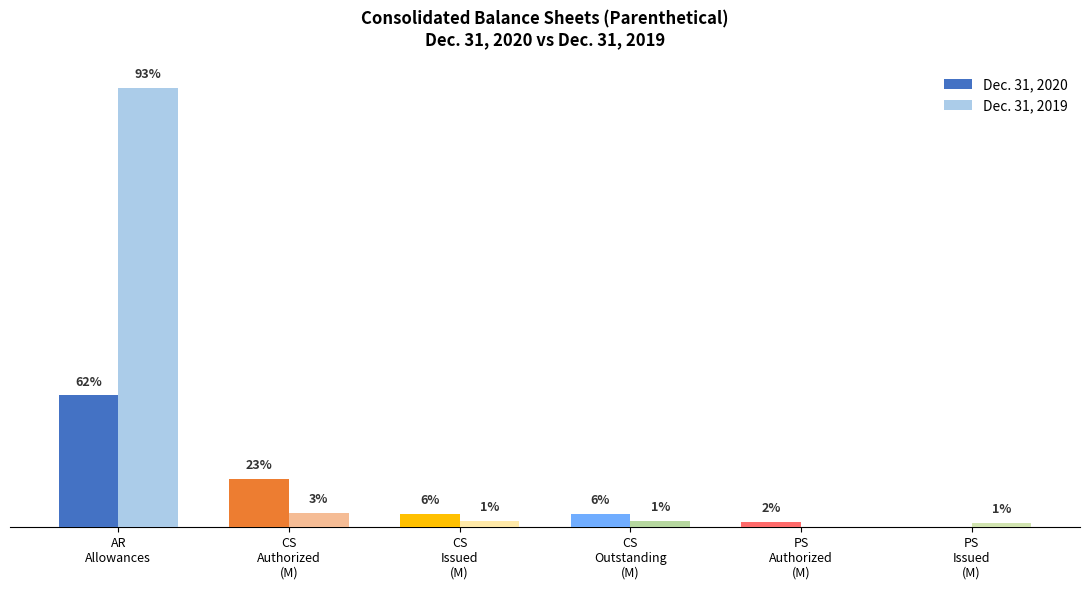

The Dec. 31, 2019 series shows 0.0 at PS
Authorized
(M). True or false?

True